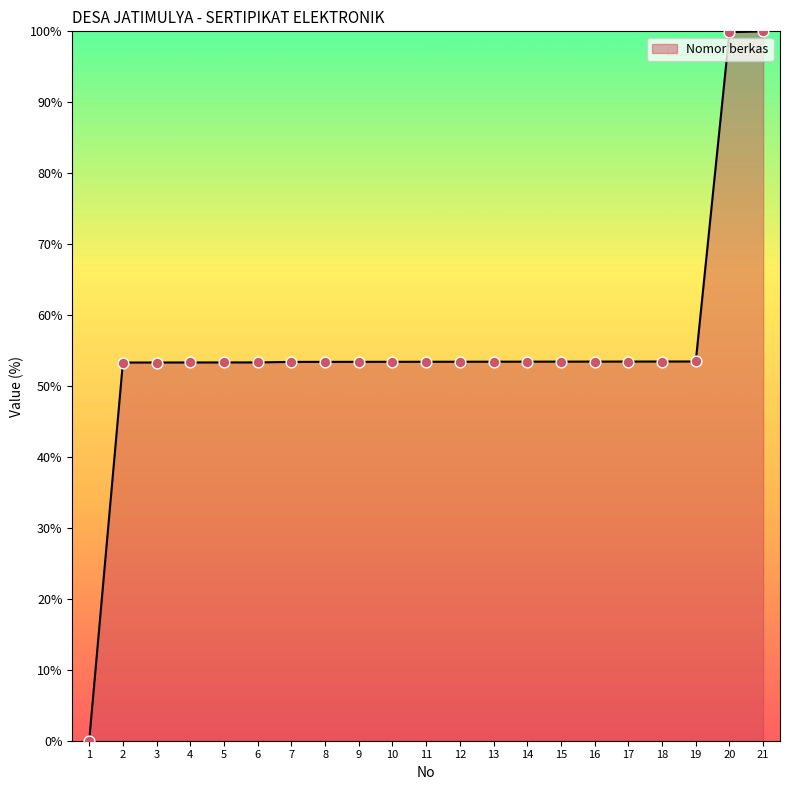

What is the change in value from 13 to 21?

+46.6